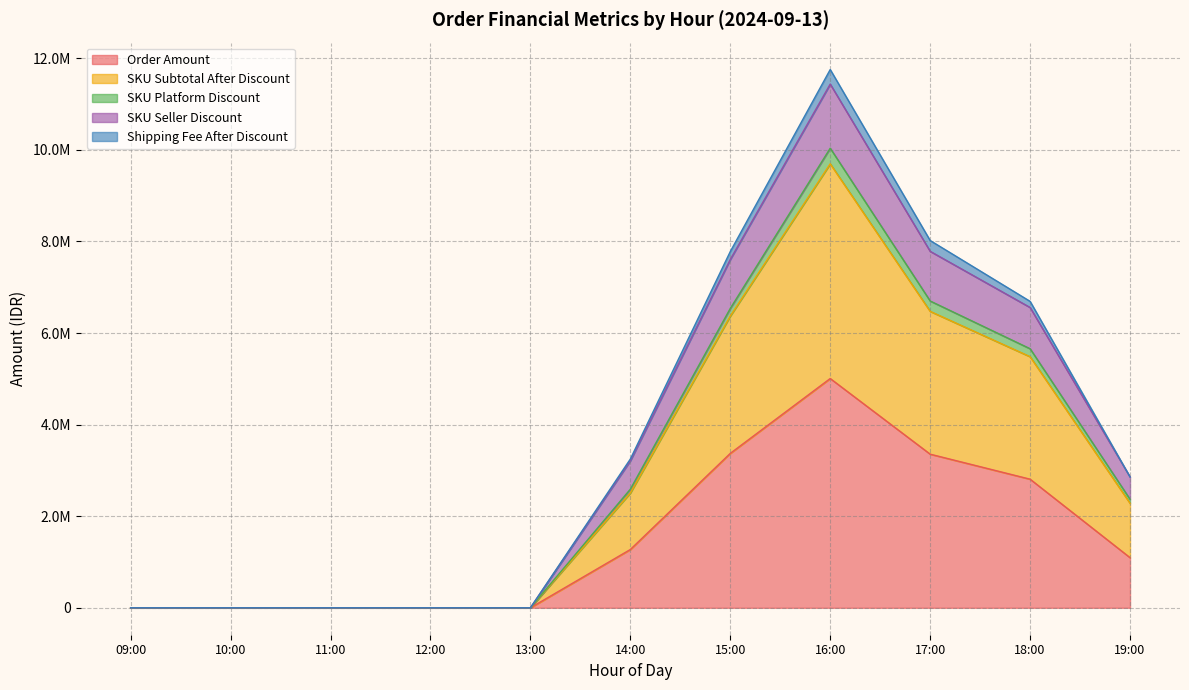

True or false: Order Amount has a value of -3370802 at 11:00.

False